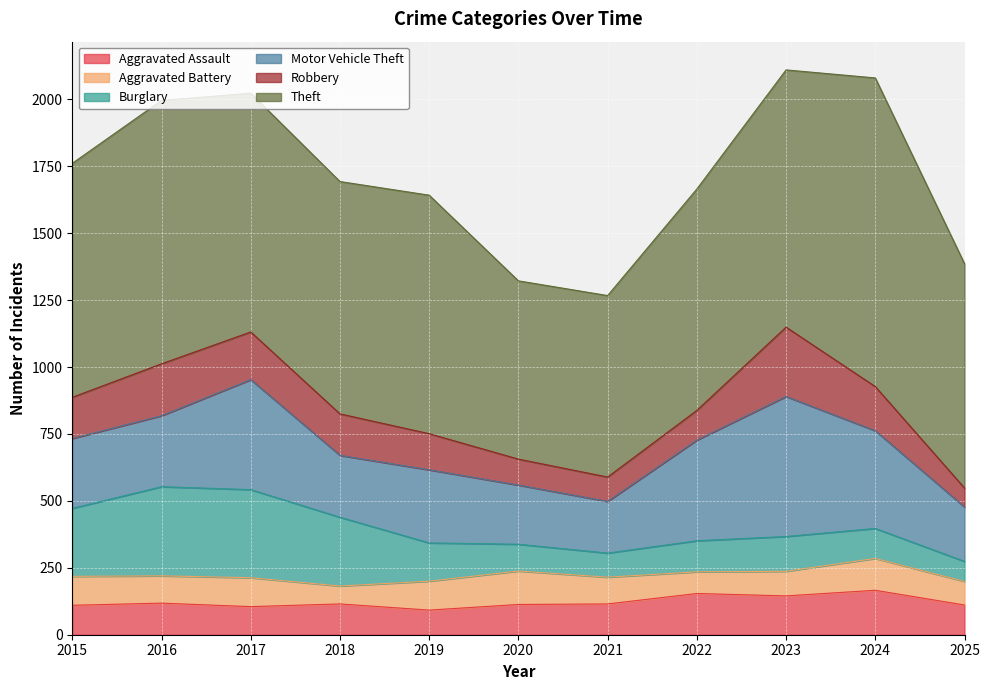

Count the number of categories in the chart.

11